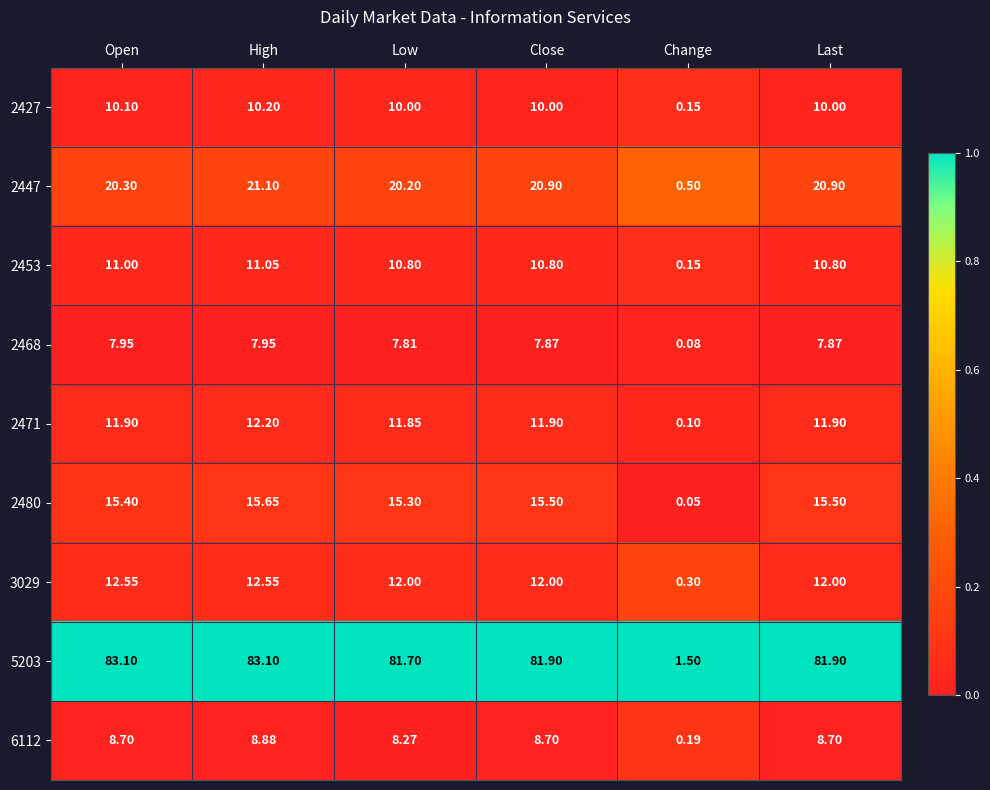

At which label does 2427 reach its peak?

High